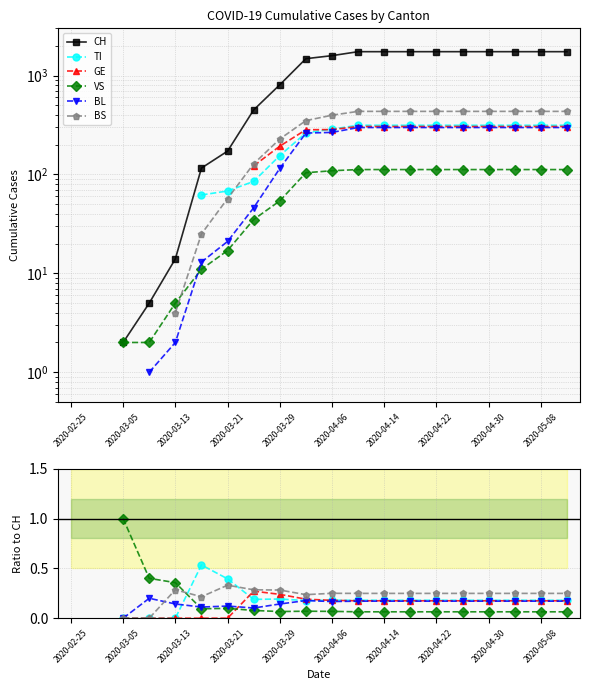

What are all the series names shown in the legend?

CH, TI, GE, VS, BL, BS